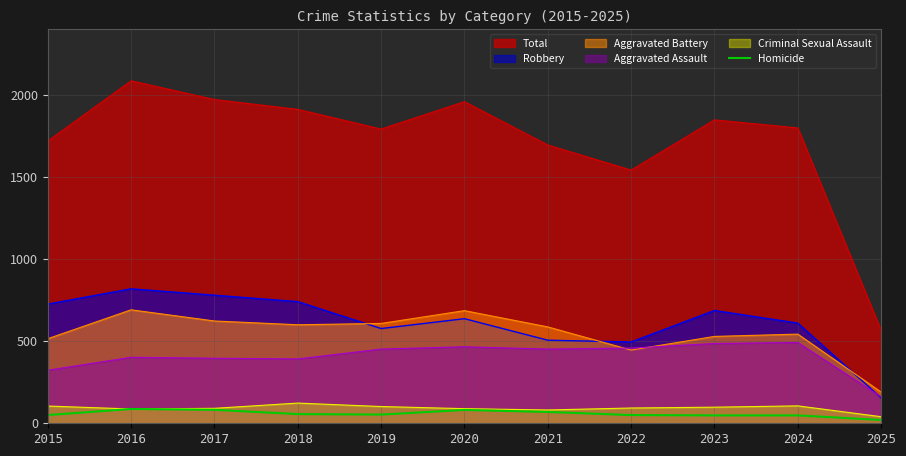

At which category does the data reach its first local peak?

2016